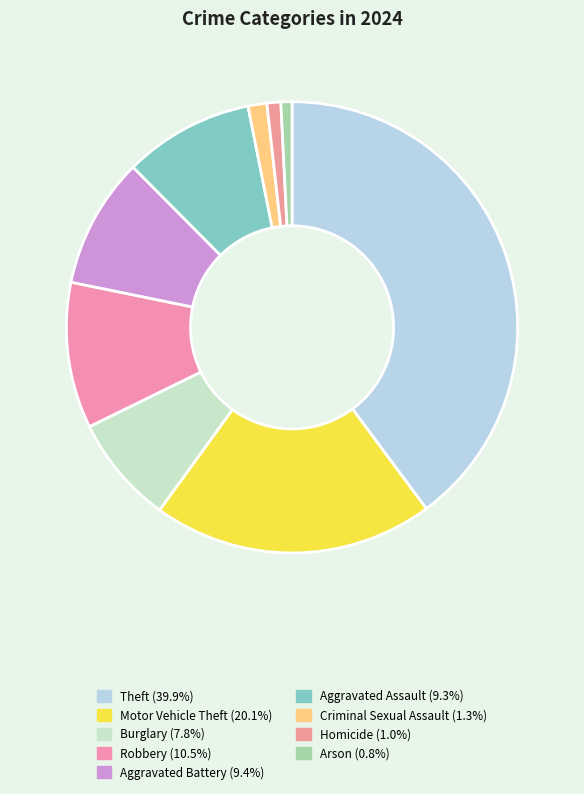

Approximately how many times larger is the value at Burglary compared to Aggravated Battery?

0.8